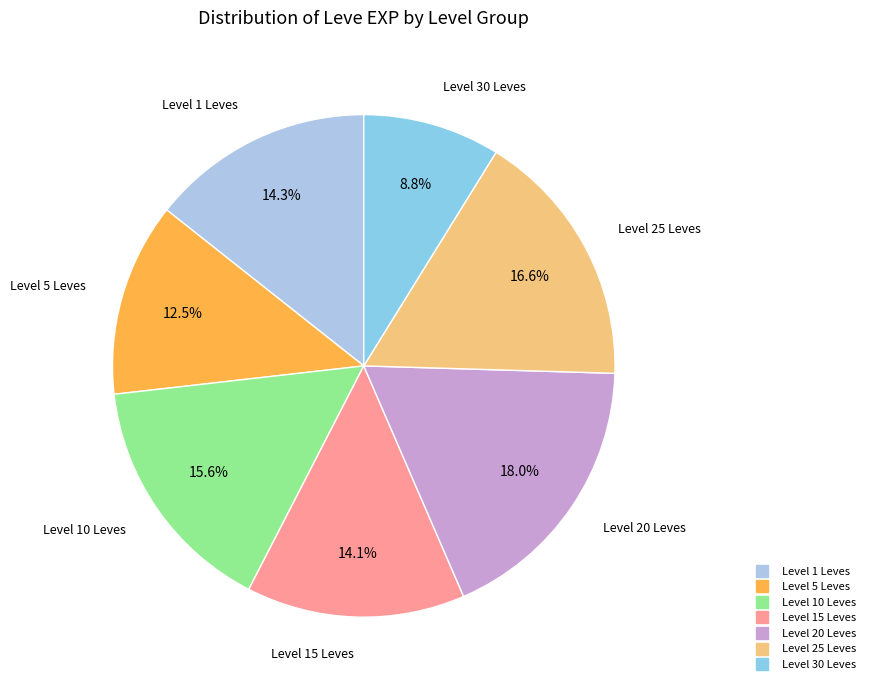

To the nearest percent, what is the average slice percentage?

14%